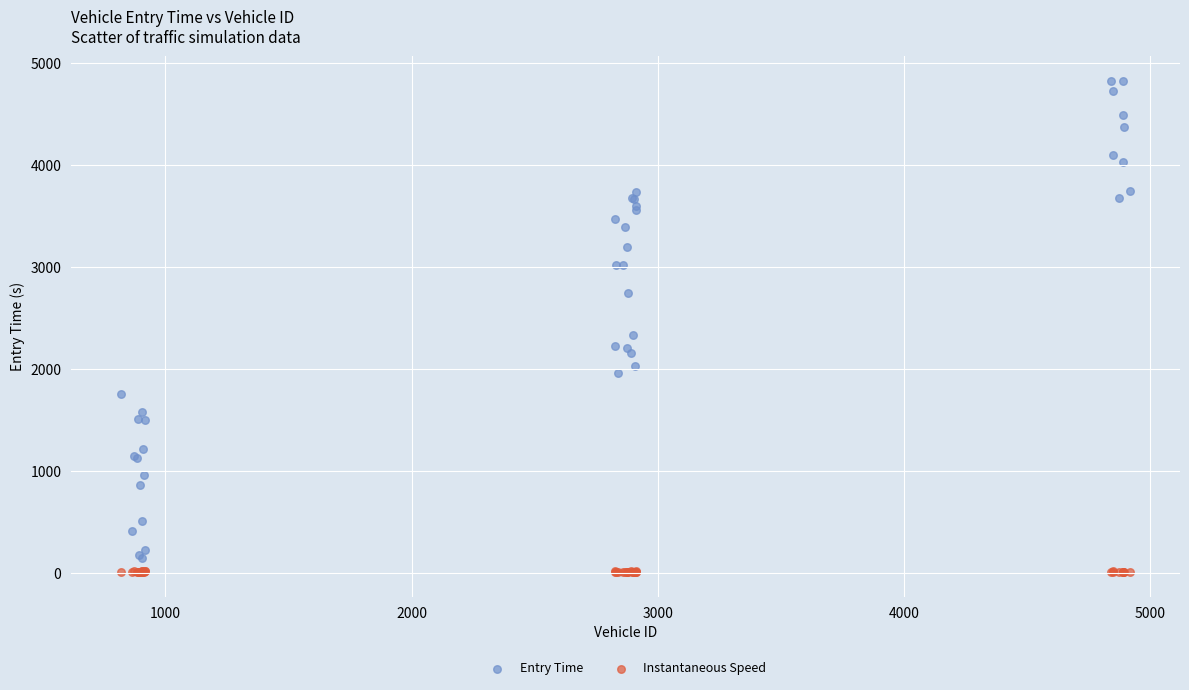

Which series reaches the minimum Y coordinate?

Instantaneous Speed